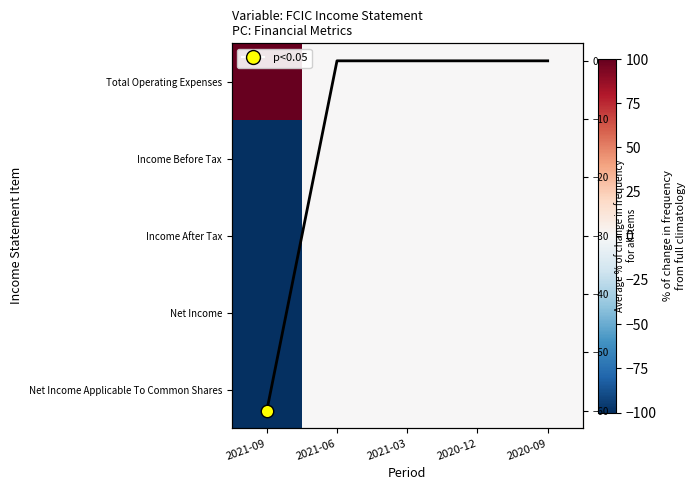

List the series in order of their peak value, highest first.

Total Operating Expenses, Income Before Tax, Income After Tax, Net Income, Net Income Applicable To Common Shares